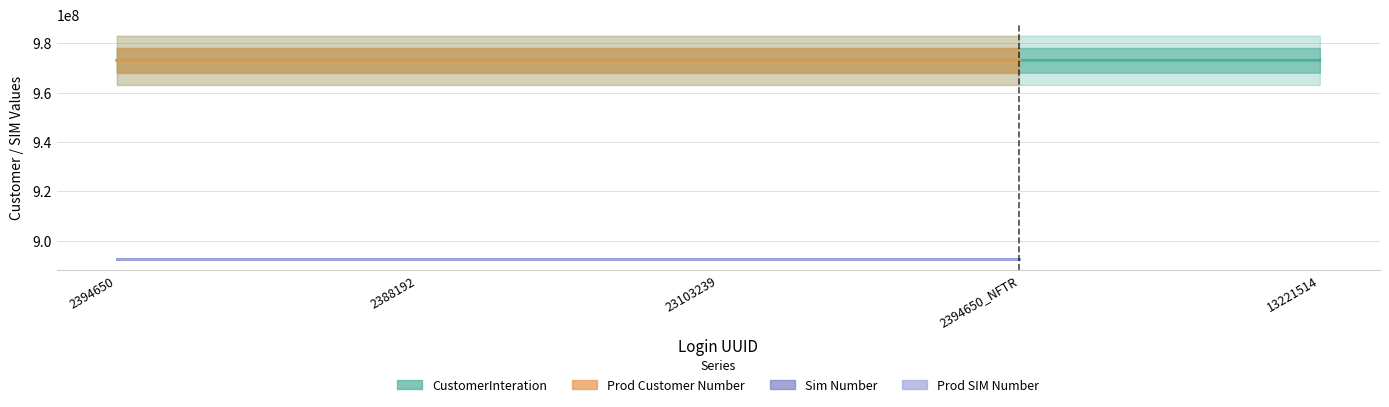

Between 2388192 and 23103239, which is larger?

2388192